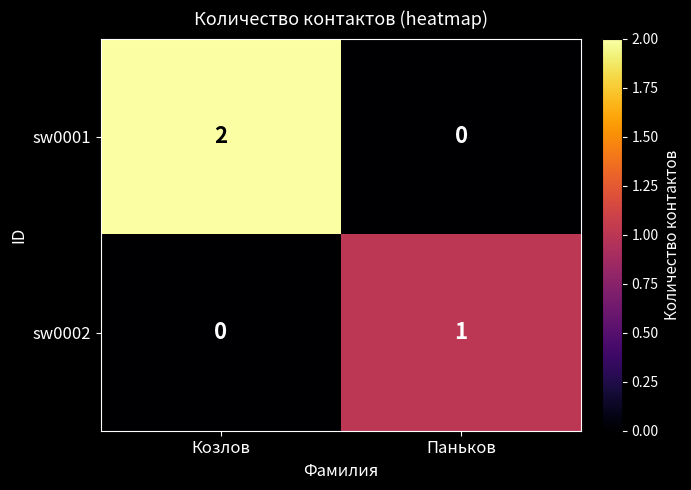

At which category is the sum across all series the highest?

Козлов